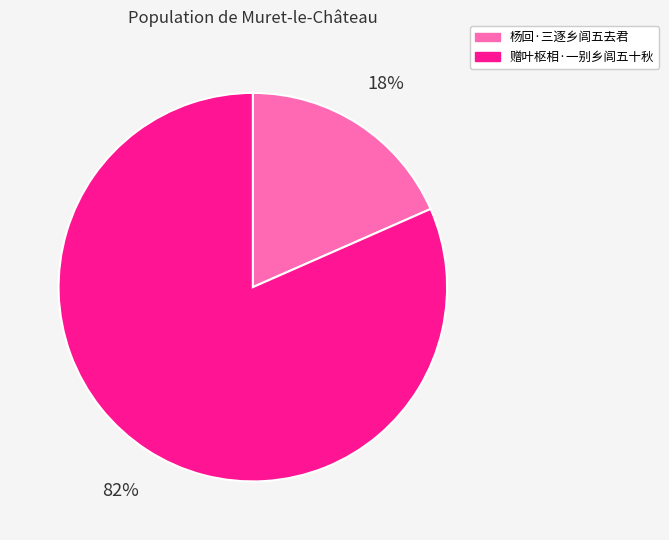

To the nearest percent, what is the combined percentage of 赠叶枢相·一别乡闾五十秋 and 杨回·三逐乡闾五去君?

100%